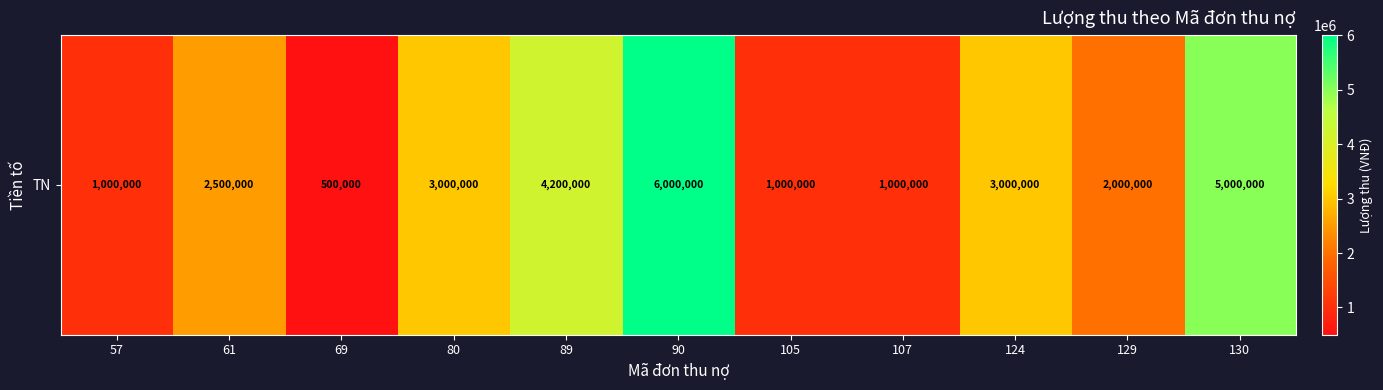

Count the number of data series in this chart.

1